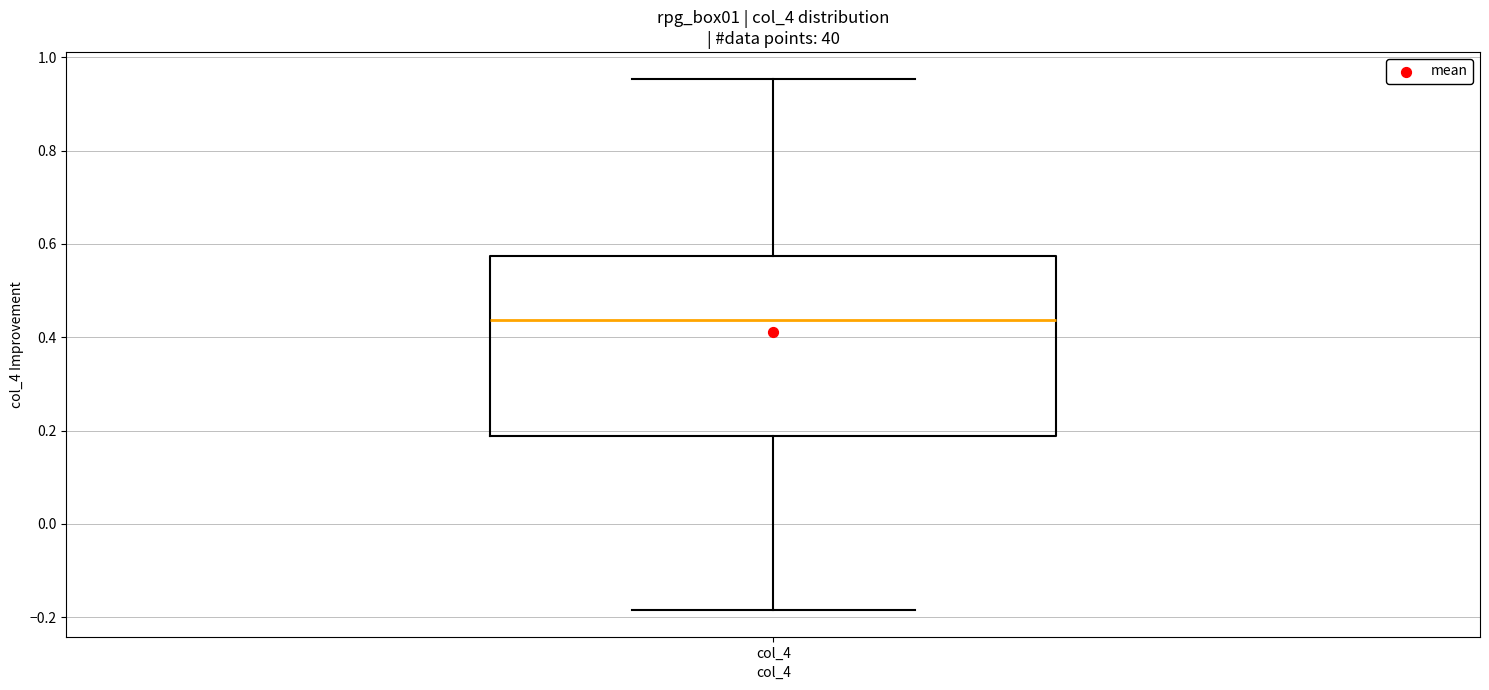

Read this box plot against the y-axis: the position of the median line, the range covered by the box, and the ends of both whiskers. The values are not printed on the chart, so give them approximately, as read against the axis.

median 0.44, box 0.18 to 0.58, whiskers -0.18 to 0.96